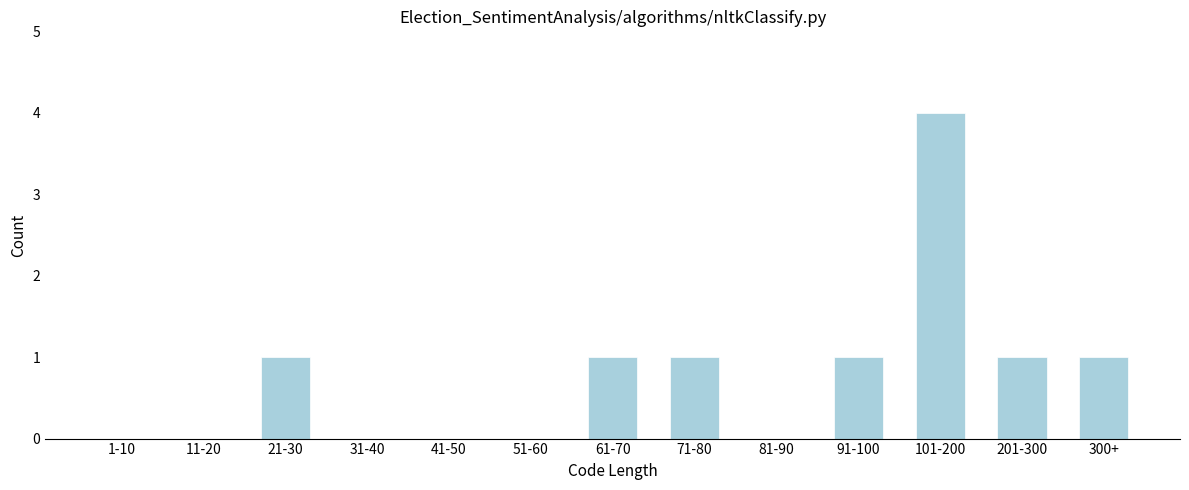

Reading left to right, extract all data points from this chart.

1-10=0	11-20=0	21-30=1	31-40=0	41-50=0	51-60=0	61-70=1	71-80=1	81-90=0	91-100=1	101-200=4	201-300=1	300+=1